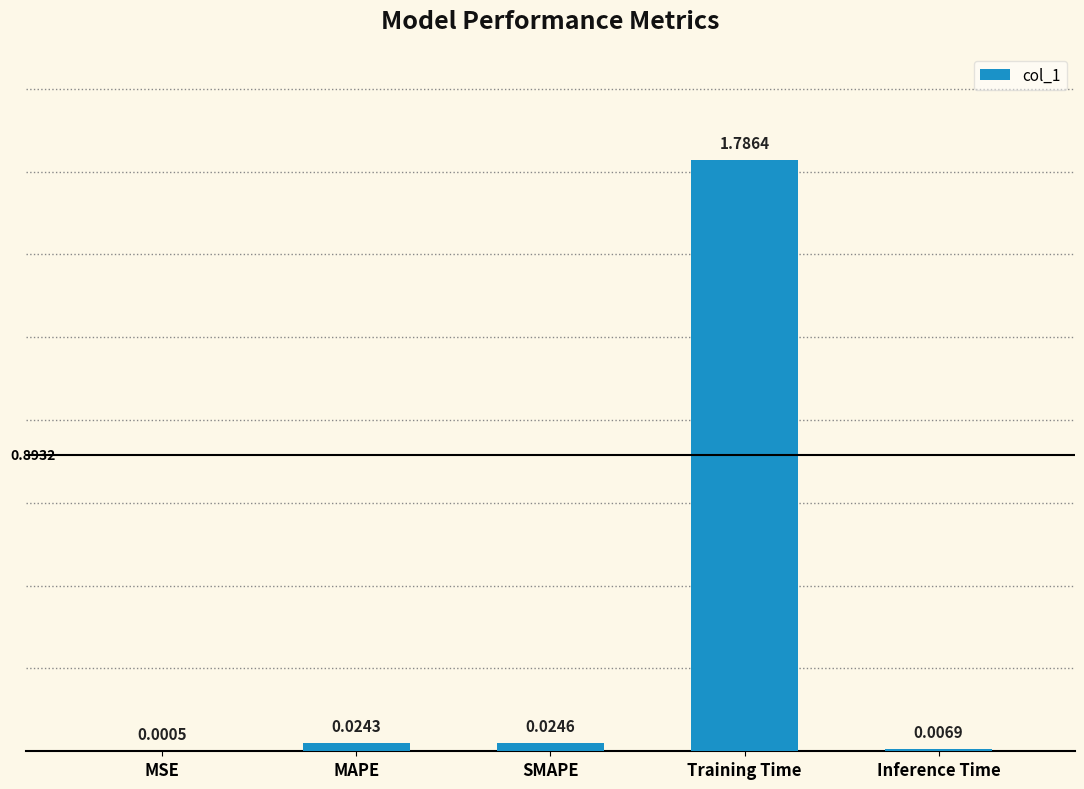

Where is the data nearest to the value 0?

MSE